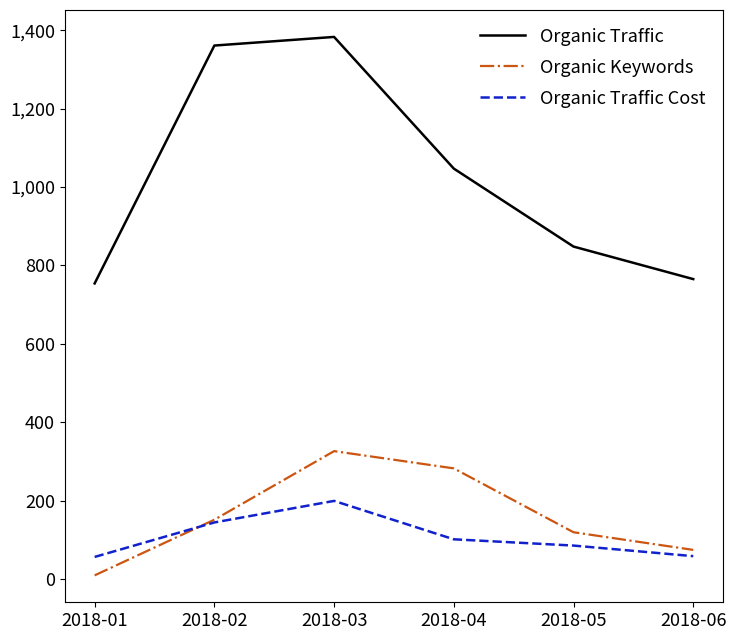

What is the lowest value of the Organic Traffic Cost series?

56